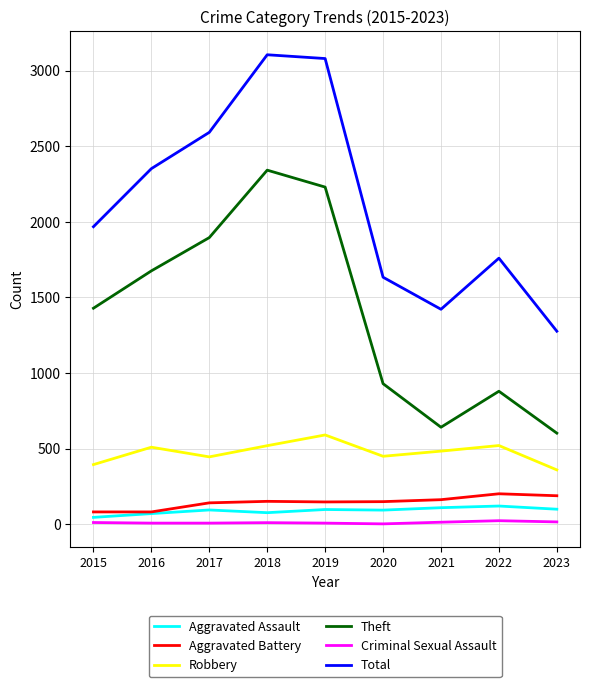

Which series has the largest total across all categories?

Total